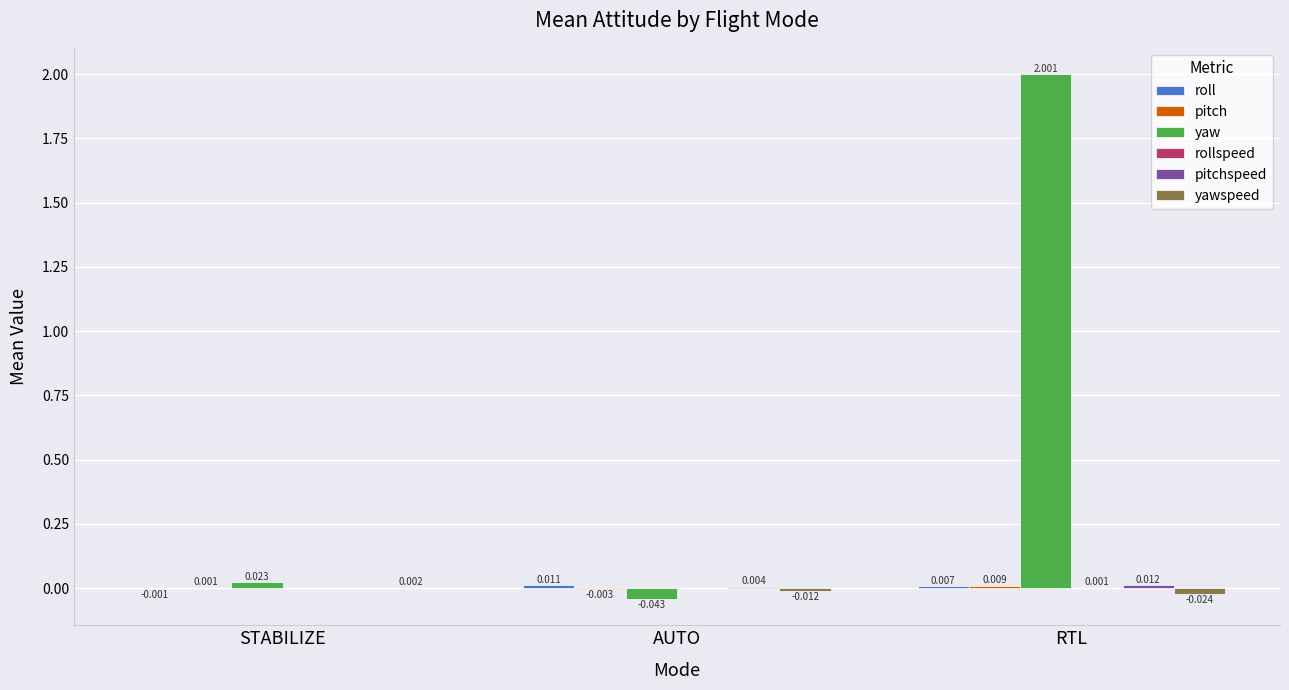

Where does the yawspeed series first go above 0?

STABILIZE